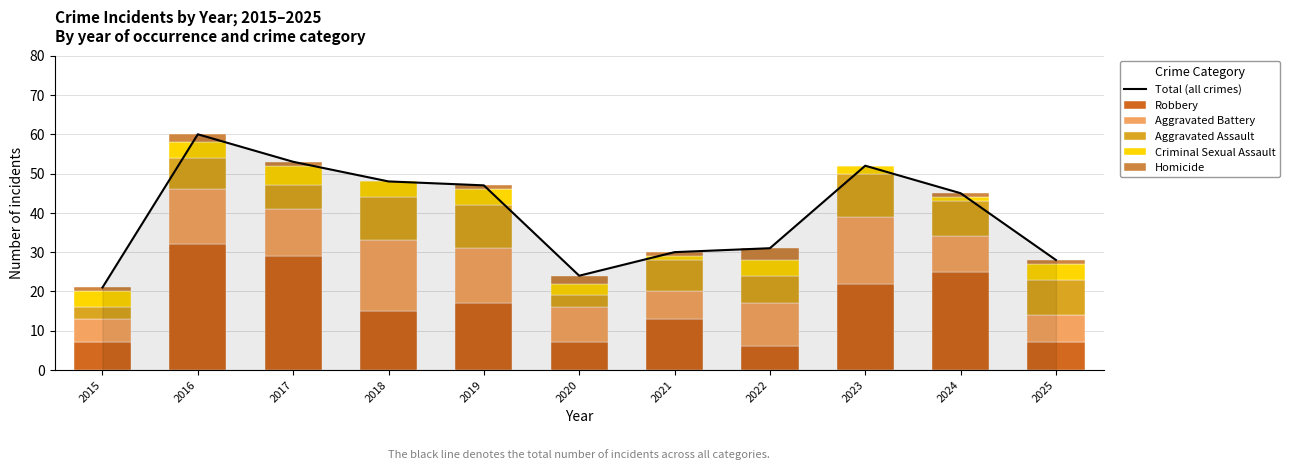

Is it true that Aggravated Assault equals 11 at 2022?

False